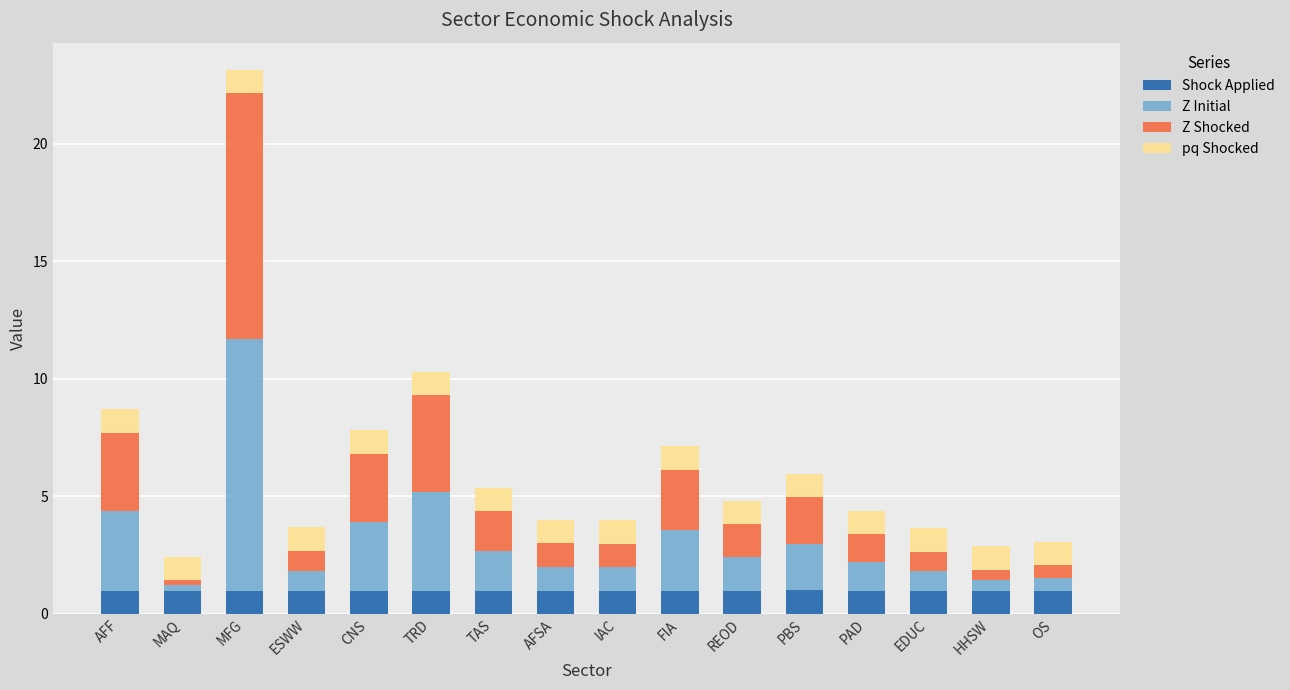

Are the bars grouped side by side (vs. stacked)?

No